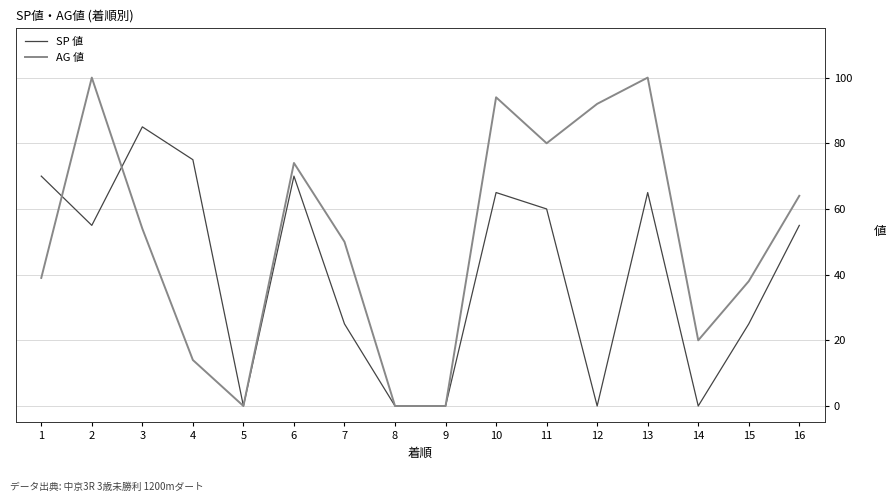

Where is AG 値 nearest to the value 50?

7